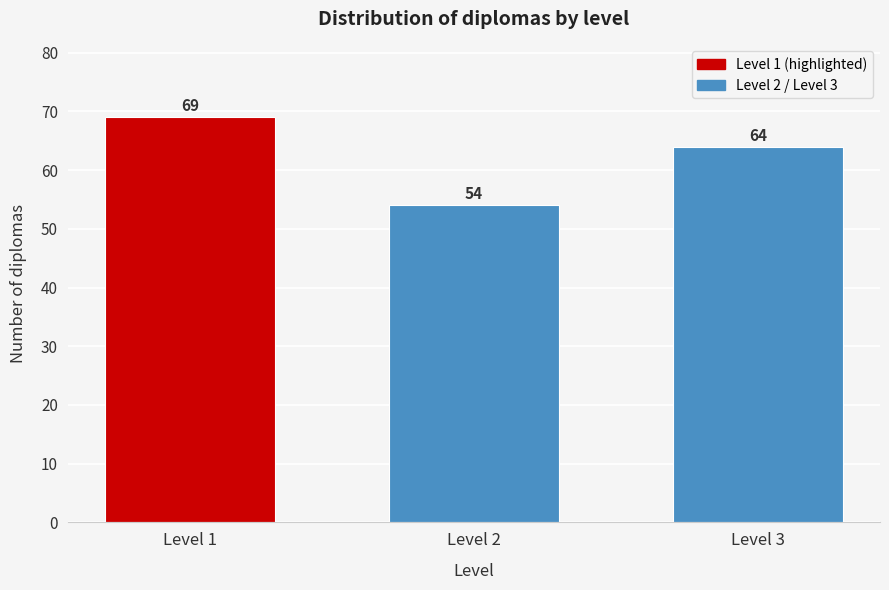

Reading left to right, transcribe all the data shown in this chart.

69	54	64